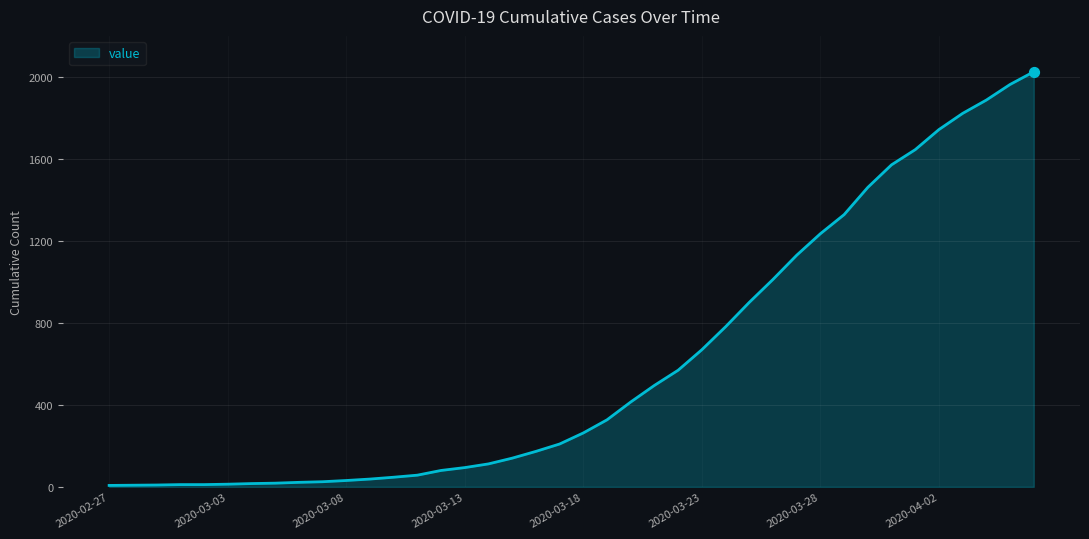

What is the greatest value displayed?

2025